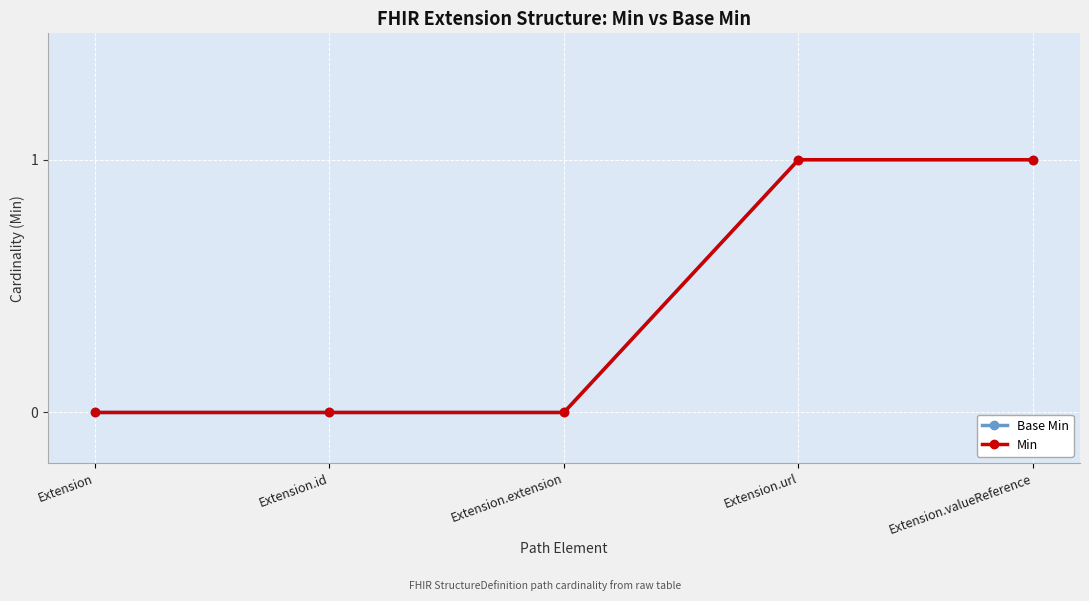

True or false: Min has more than 1 interior local peaks.

False